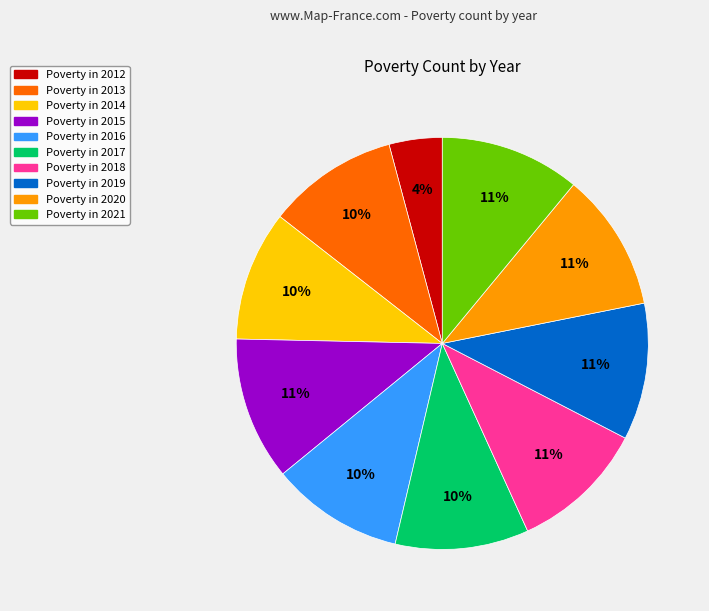

To the nearest percent, what is the difference between the largest and smallest slice percentages?

7%